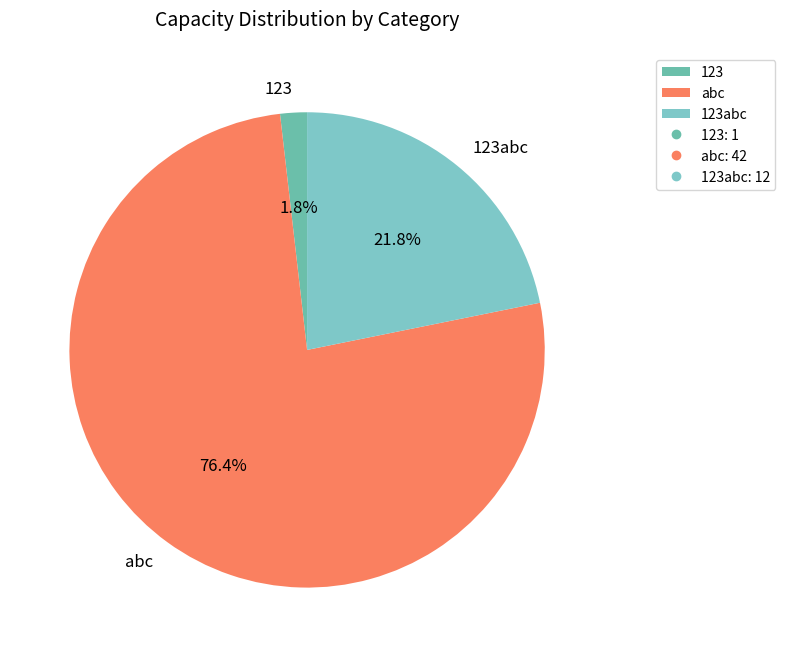

Rank the categories by value from lowest to highest.

123, 123abc, abc